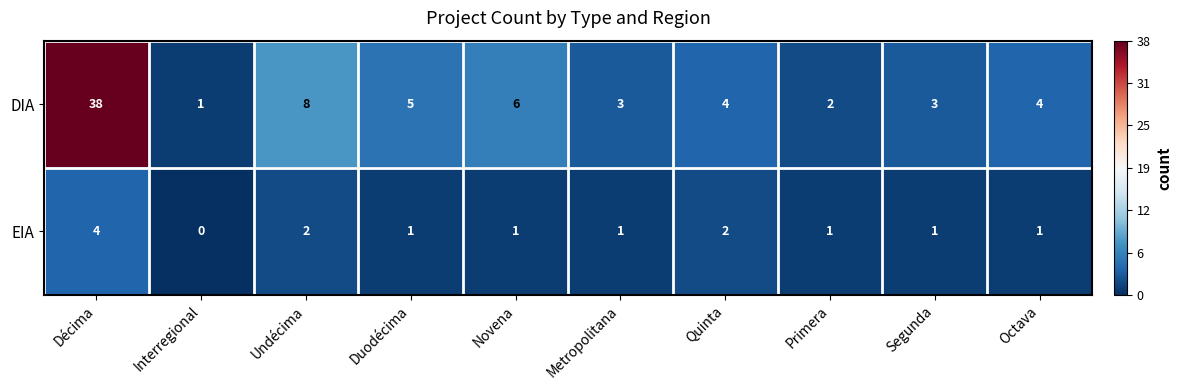

Reading left to right, list all the values displayed in this chart.

DIA: Décima=38	Interregional=1	Undécima=8	Duodécima=5	Novena=6	Metropolitana=3	Quinta=4	Primera=2	Segunda=3	Octava=4
EIA: Décima=4	Interregional=0	Undécima=2	Duodécima=1	Novena=1	Metropolitana=1	Quinta=2	Primera=1	Segunda=1	Octava=1